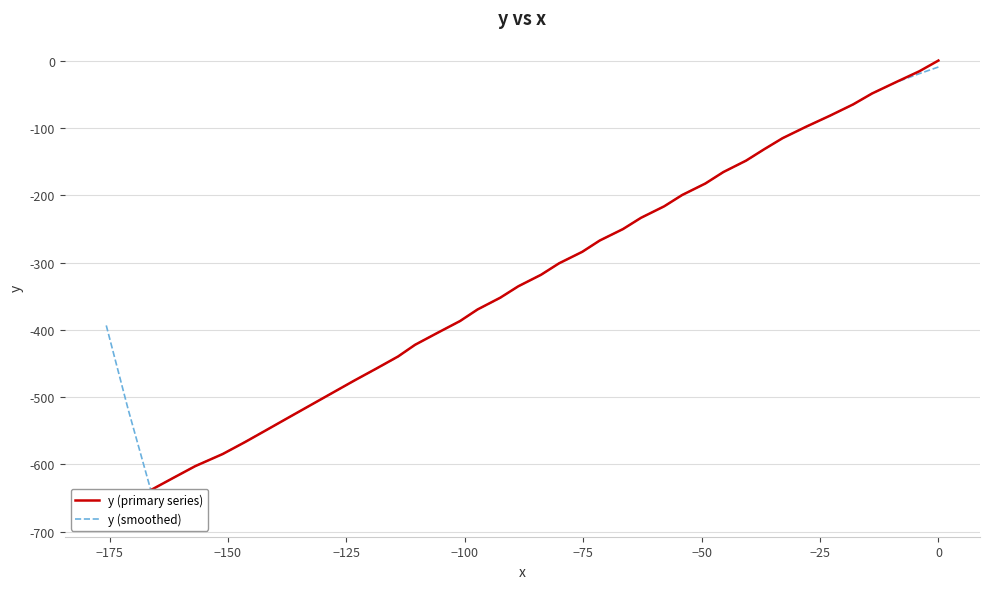

List the series in order of their peak value, lowest first.

y (smoothed), y (primary series)